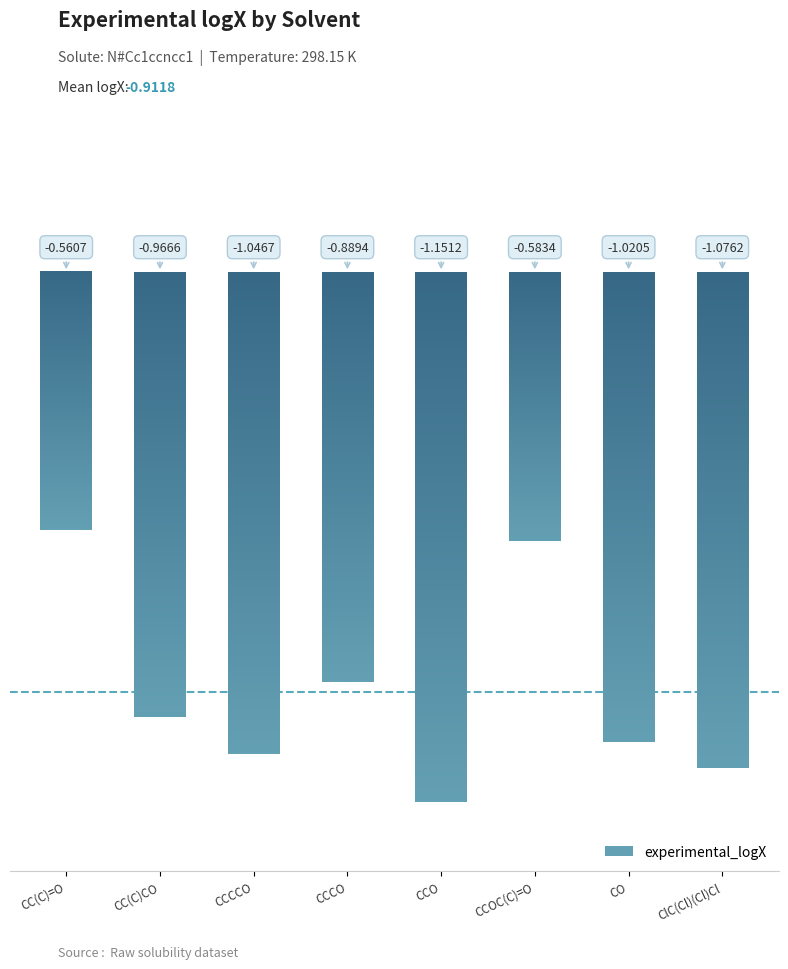

What value does the data have at CC(C)CO?

-1.0